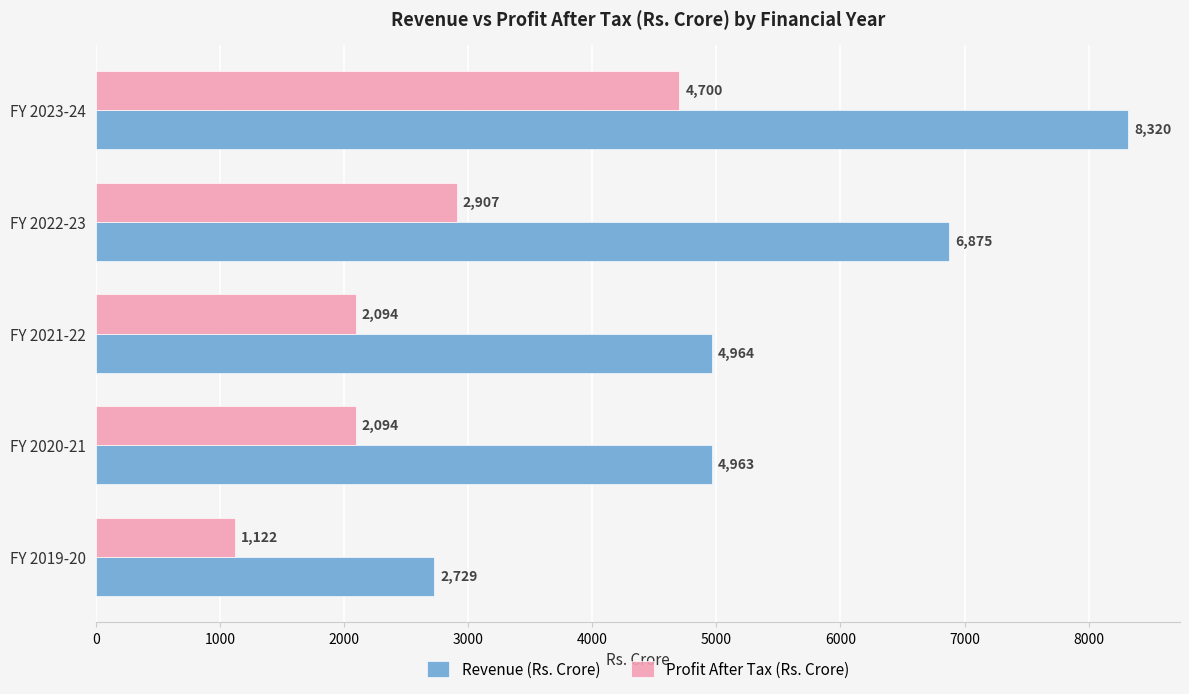

How many Profit After Tax (Rs. Crore) values are between 2094 and 2907?

3